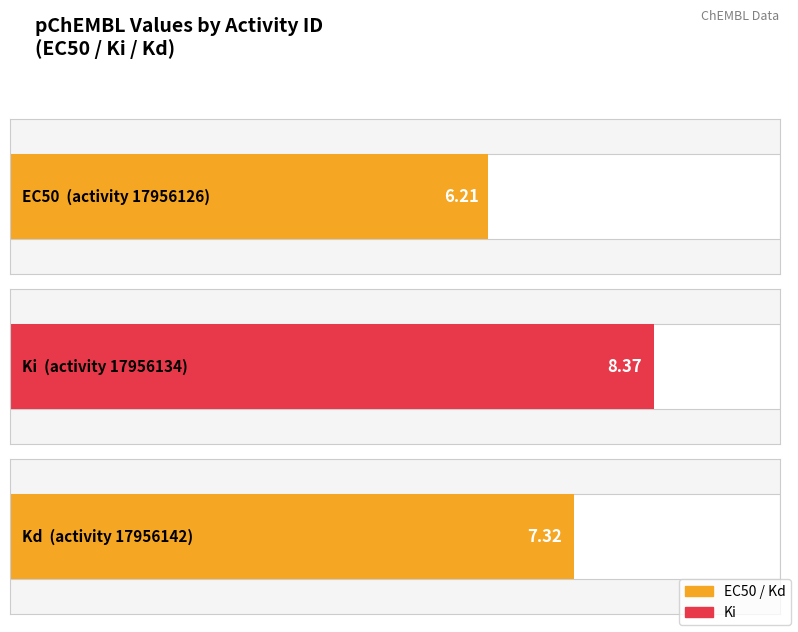

At which category does the chart reach its peak across all series?

17956134